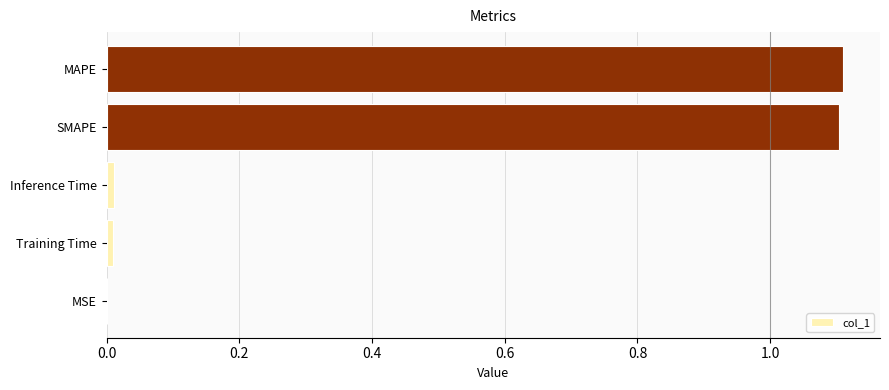

How many data points does each series have?

5